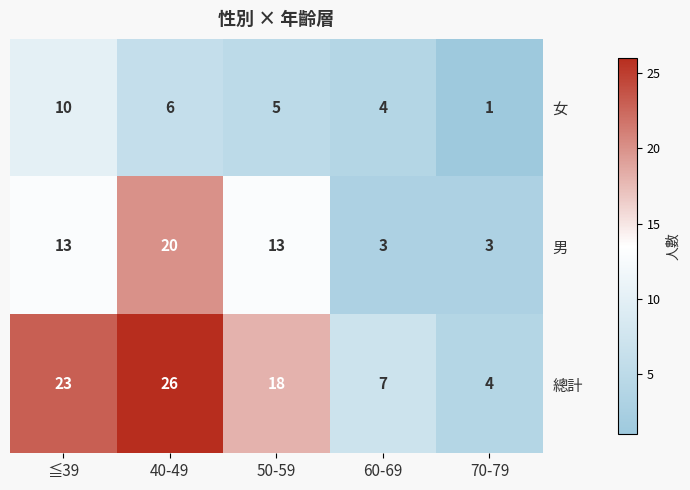

Reading left to right, list all the values displayed in this chart.

女: ≦39=10	40-49=6	50-59=5	60-69=4	70-79=1
男: ≦39=13	40-49=20	50-59=13	60-69=3	70-79=3
總計: ≦39=23	40-49=26	50-59=18	60-69=7	70-79=4